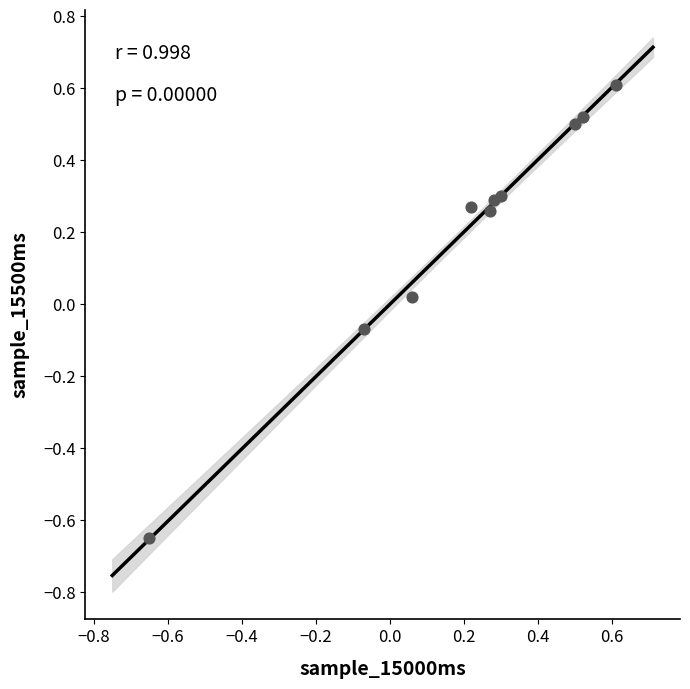

What is the range of X values (max minus min)?

1.3